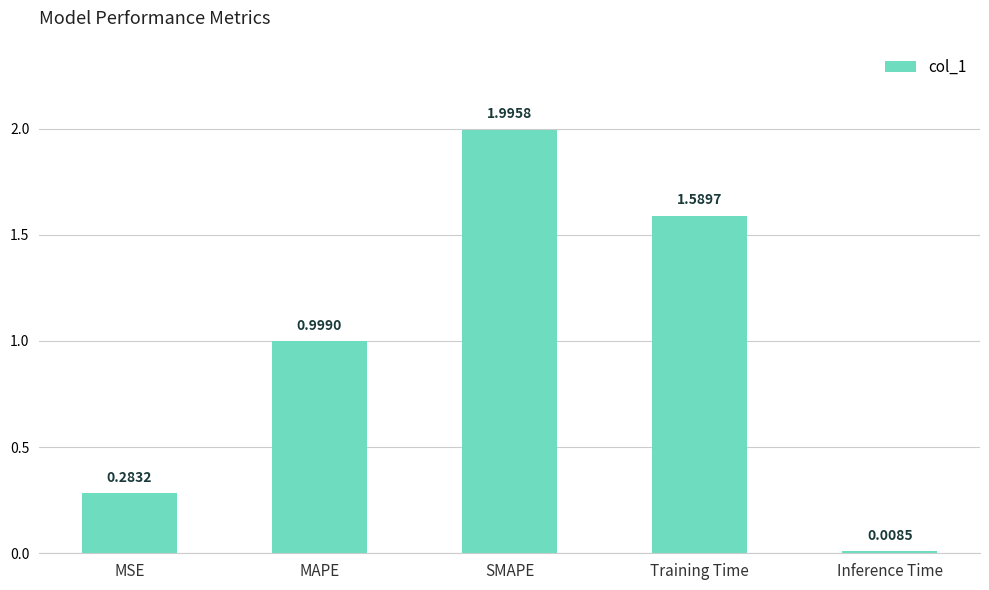

Are the bars grouped side by side (vs. stacked)?

No